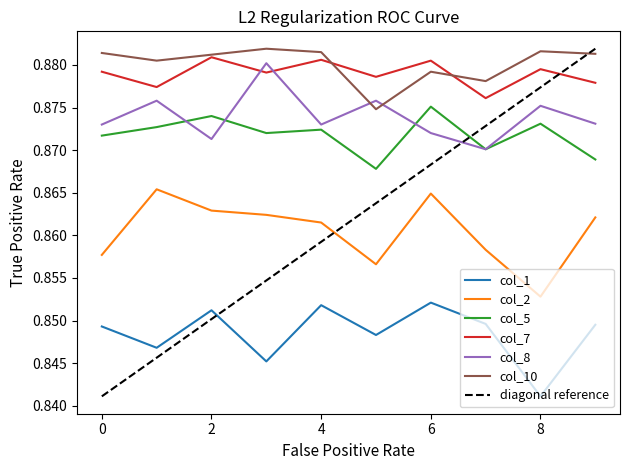

Reading right to left, list all the values displayed in this chart.

col_1: 9=0.8	8=0.8	7=0.8	6=0.9	5=0.8	4=0.9	3=0.8	2=0.9	1=0.8	0=0.8
col_2: 9=0.9	8=0.9	7=0.9	6=0.9	5=0.9	4=0.9	3=0.9	2=0.9	1=0.9	0=0.9
col_5: 9=0.9	8=0.9	7=0.9	6=0.9	5=0.9	4=0.9	3=0.9	2=0.9	1=0.9	0=0.9
col_7: 9=0.9	8=0.9	7=0.9	6=0.9	5=0.9	4=0.9	3=0.9	2=0.9	1=0.9	0=0.9
col_8: 9=0.9	8=0.9	7=0.9	6=0.9	5=0.9	4=0.9	3=0.9	2=0.9	1=0.9	0=0.9
col_10: 9=0.9	8=0.9	7=0.9	6=0.9	5=0.9	4=0.9	3=0.9	2=0.9	1=0.9	0=0.9